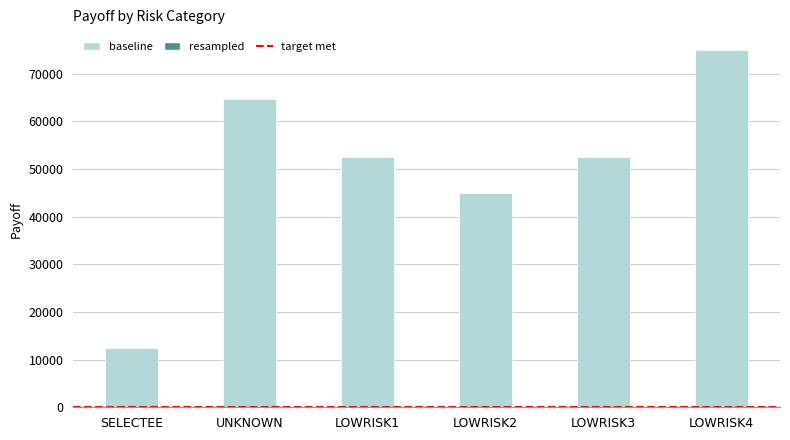

How many values are below 52500?

3